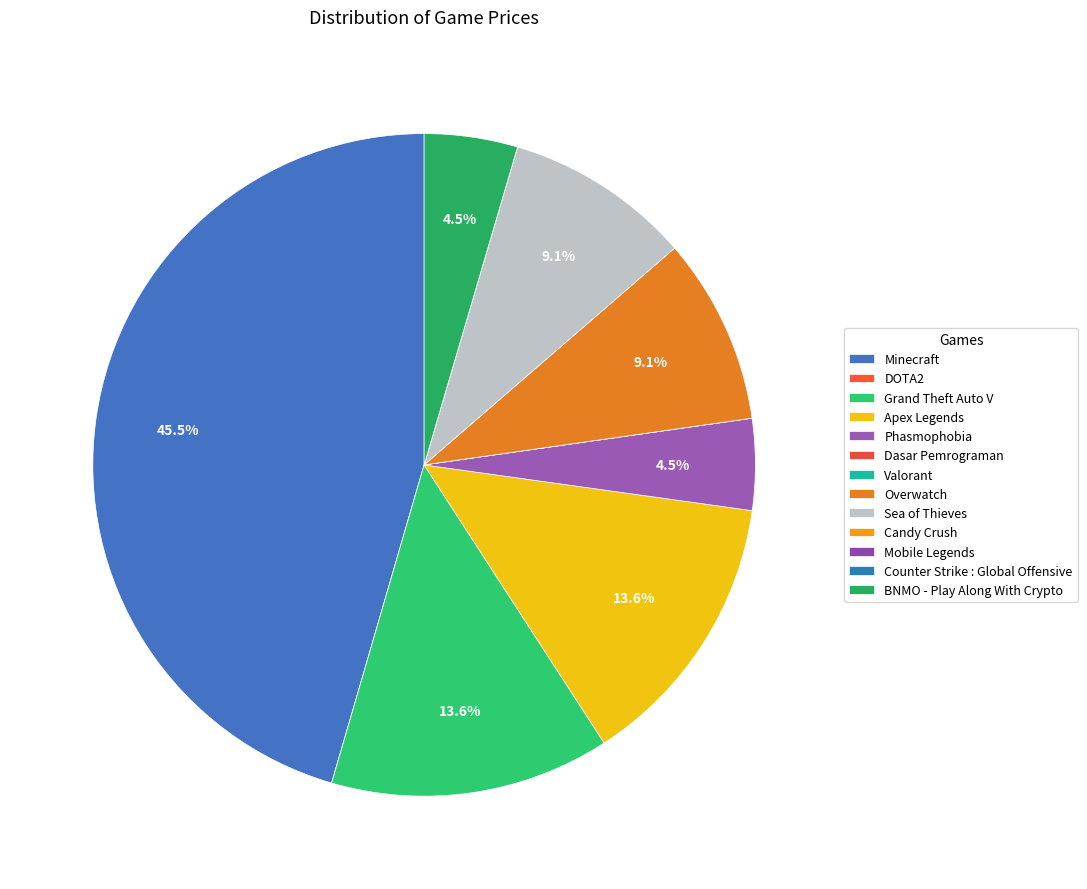

What is the smallest slice in the pie chart?

DOTA2